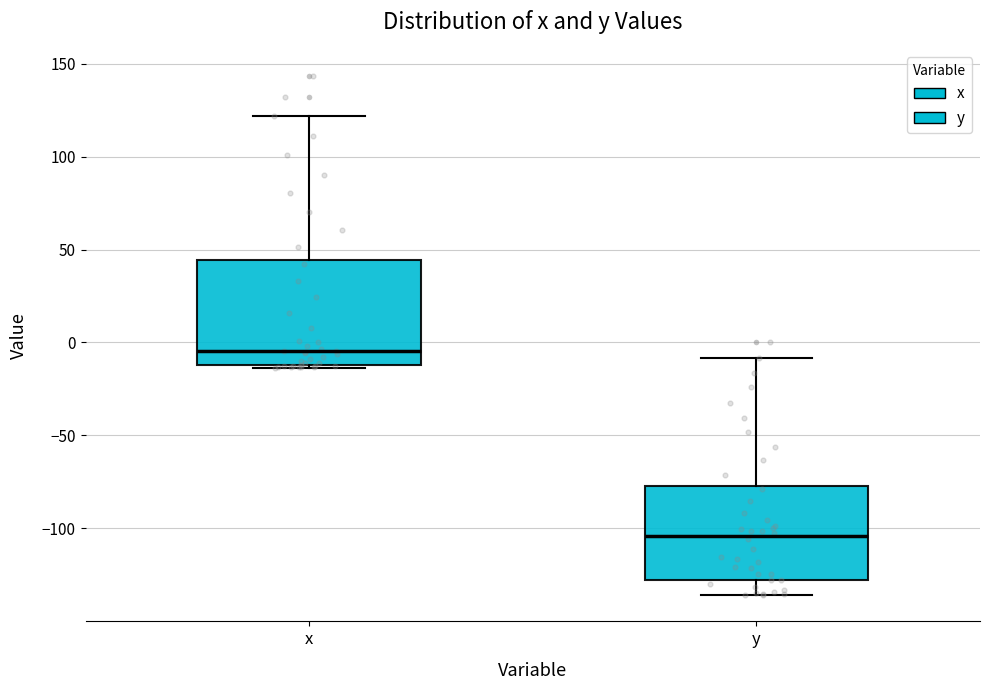

Which box's median line is the highest?

x